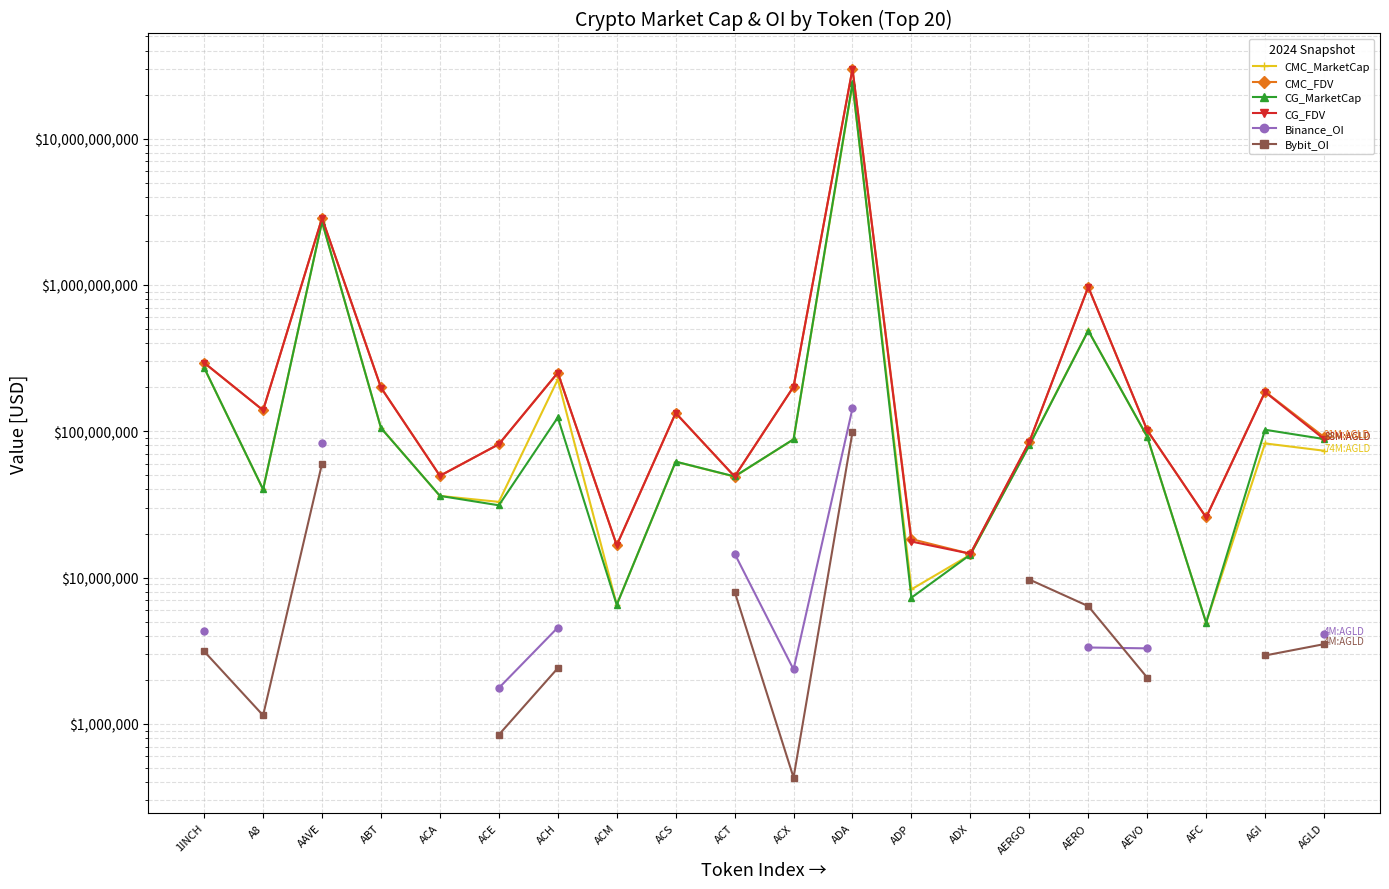

Which series has the widest spread of values?

CG_FDV